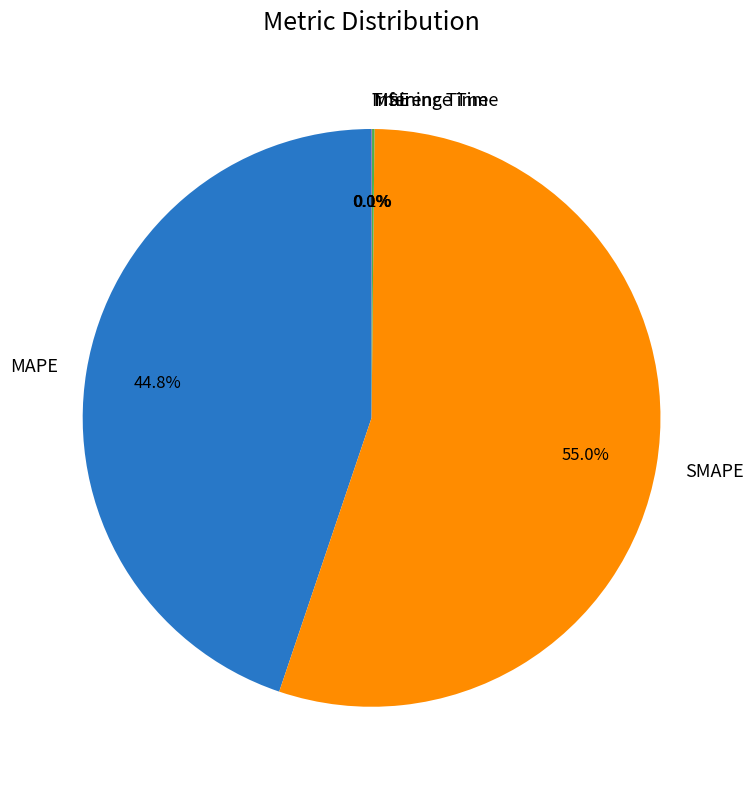

Does SMAPE represent more than half of the total?

Yes